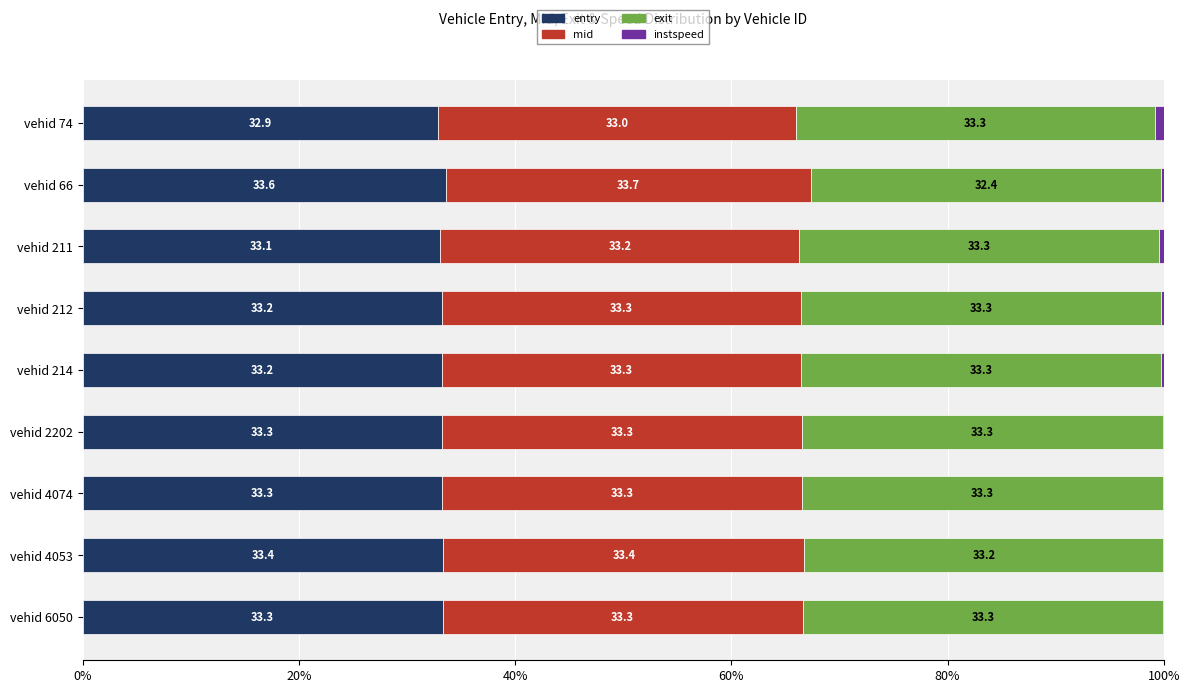

How many entry values are between 33 and 34?

8